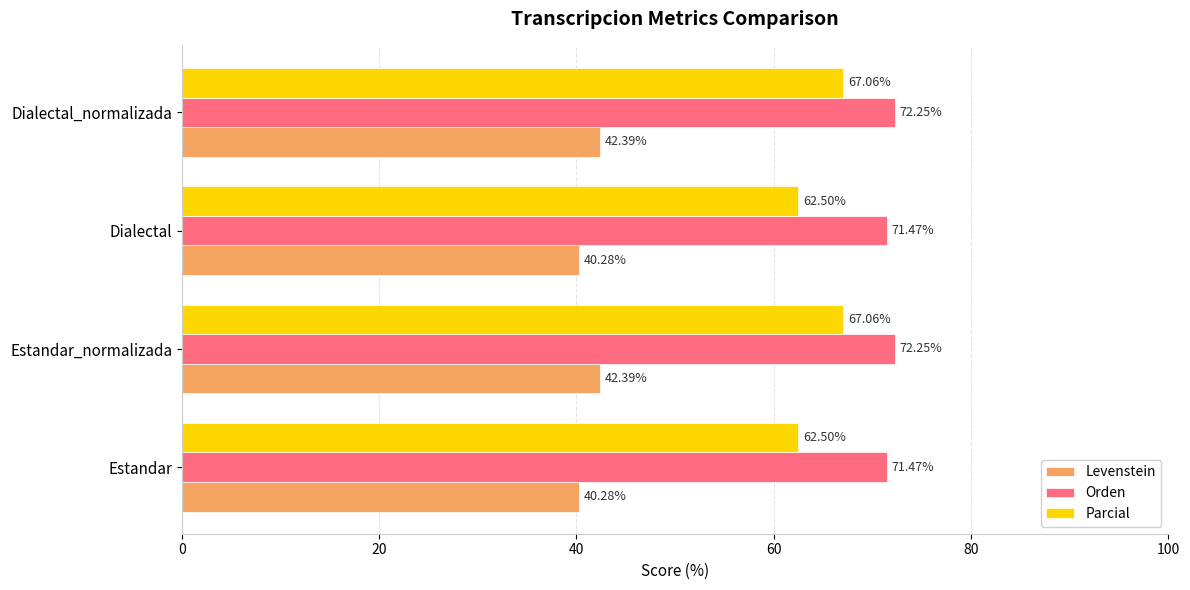

Which series has the largest total across all categories?

Orden